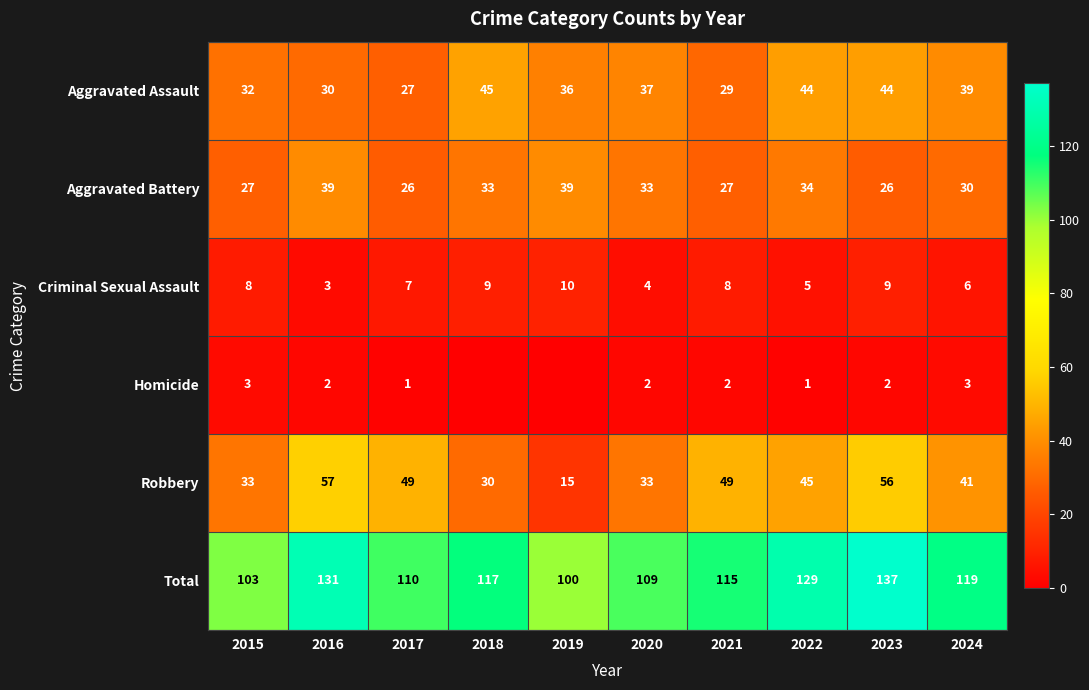

Which series changed the most between 2017 and 2023?

Total